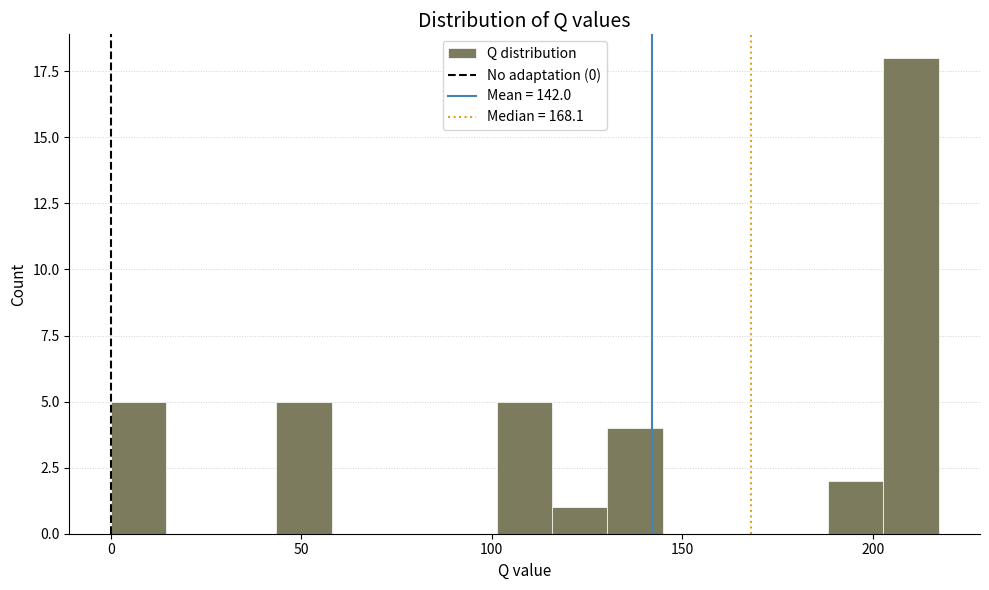

Around what value on the x-axis is the tallest bar? Give the approximate position of its centre, as read against the axis.

210